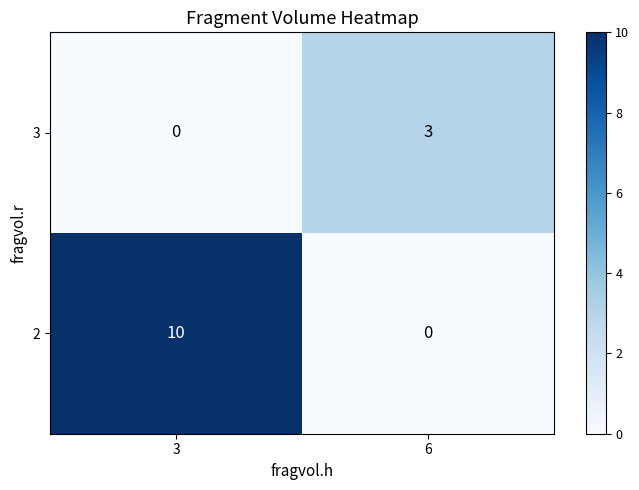

Reading left to right, extract all data points from this chart.

3: 0	3
2: 10	0